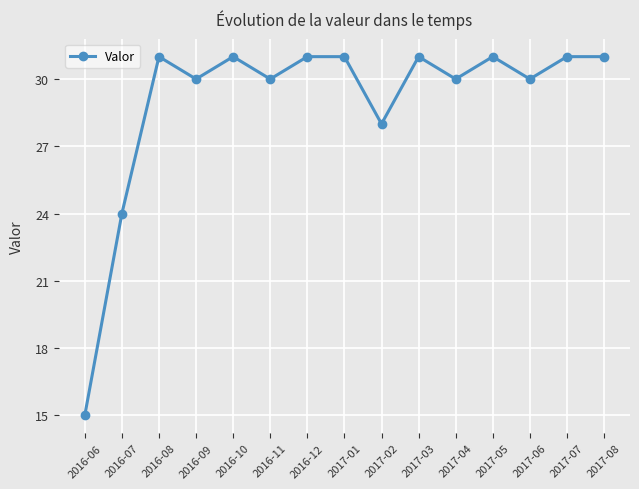

Is it true that the value at 2016-11 is 44?

False